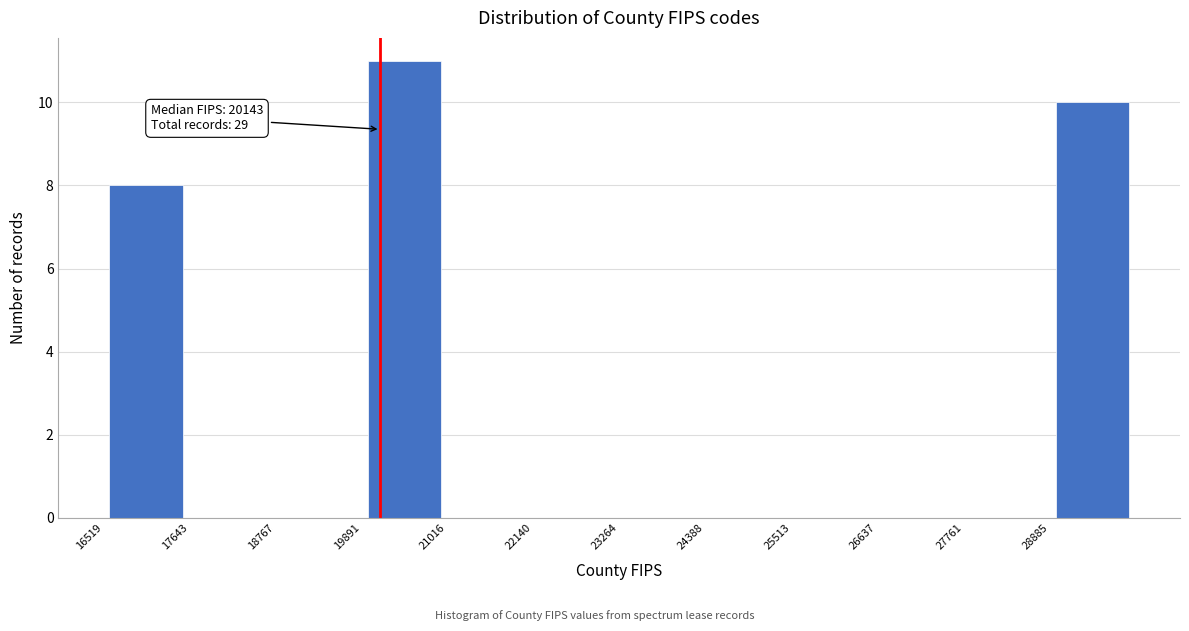

Which range on the x-axis has the tallest bar?

19800 to 21000